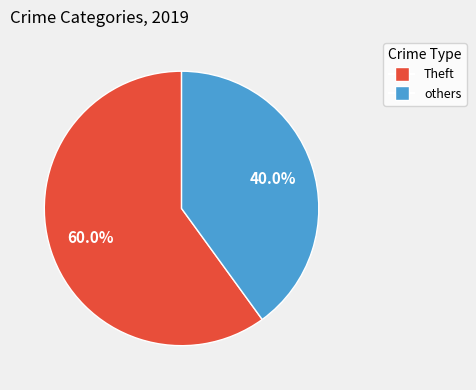

True or false: Theft accounts for 68% of the total.

False